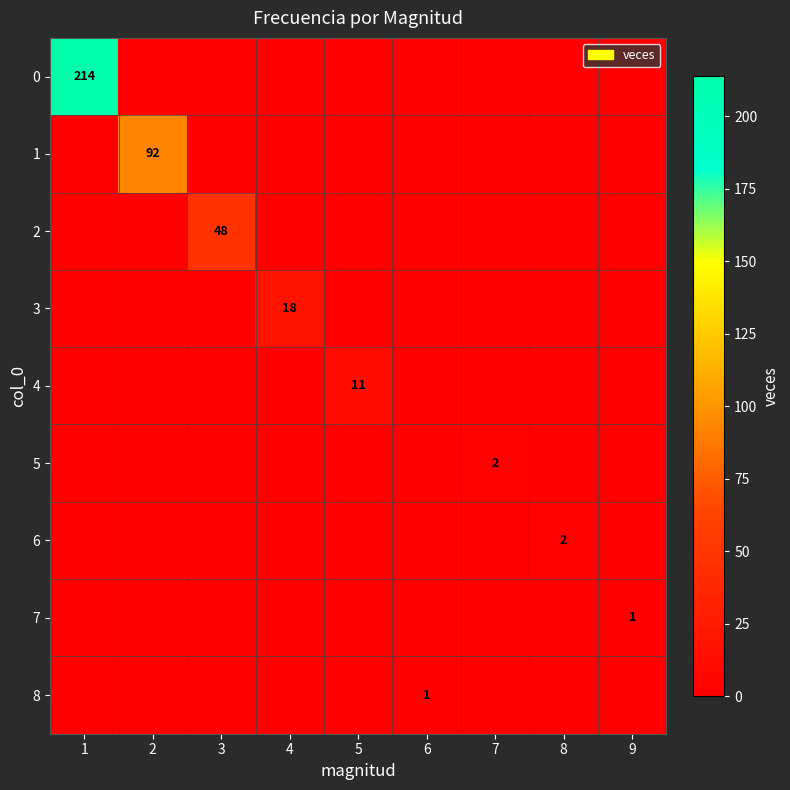

Which has a higher value, 4 or 5?

4